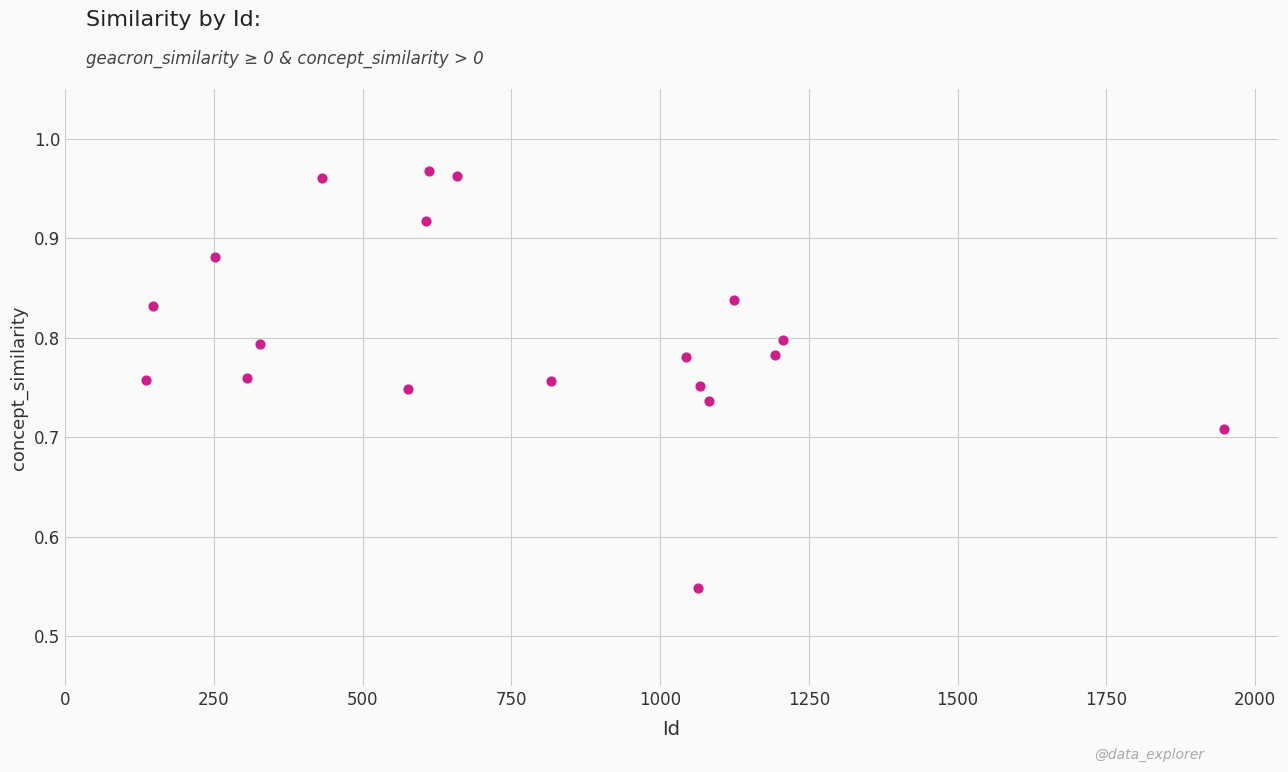

What is the range of X values (max minus min)?

1812.0